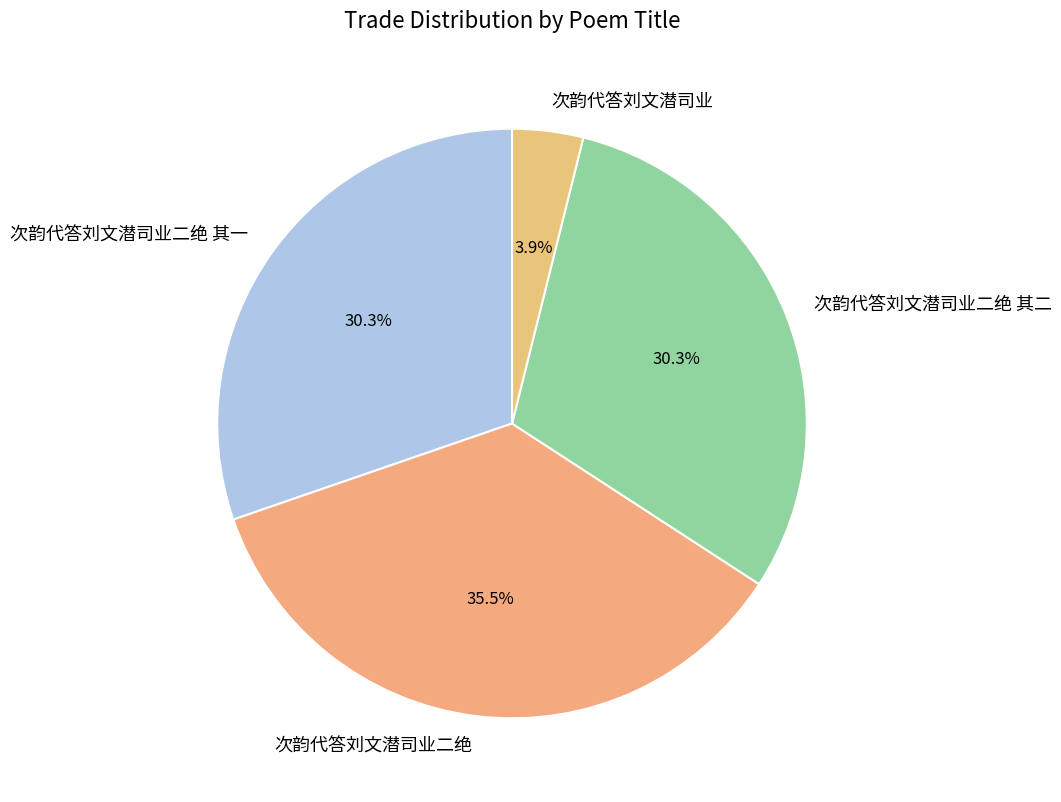

Count the number of slices in the pie.

4